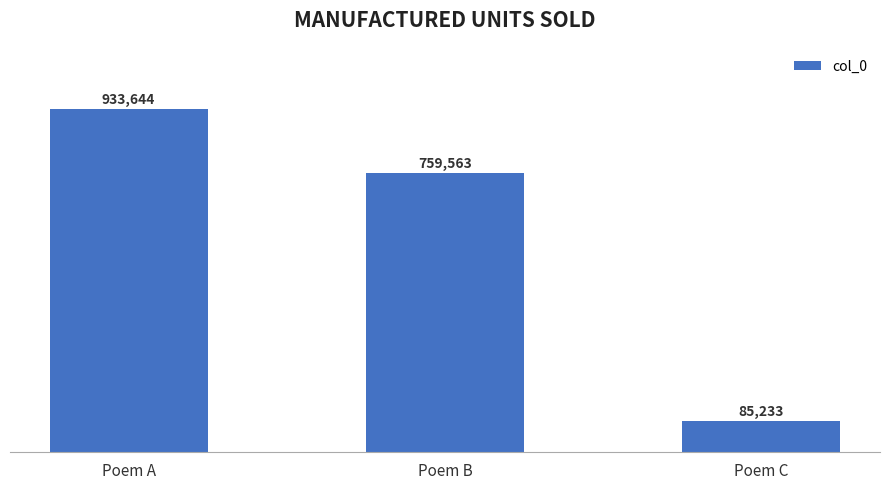

Are the bars horizontal?

No